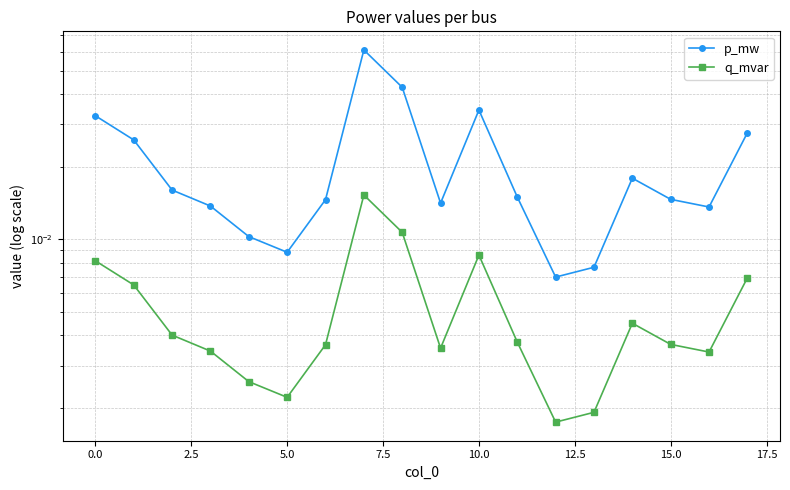

The value of p_mw at 10 is 0.0. True or false?

True